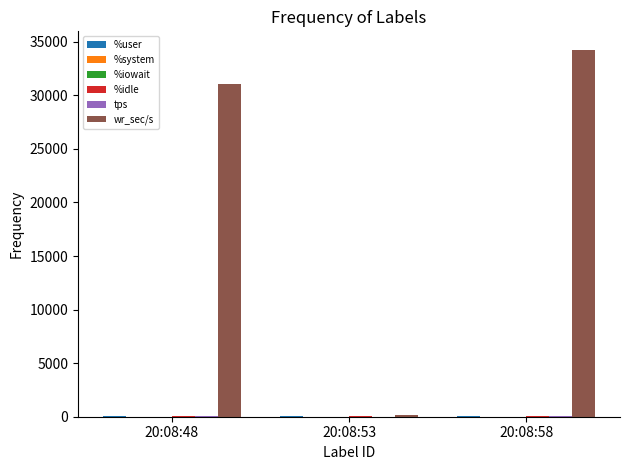

How many series are shown in this chart?

6